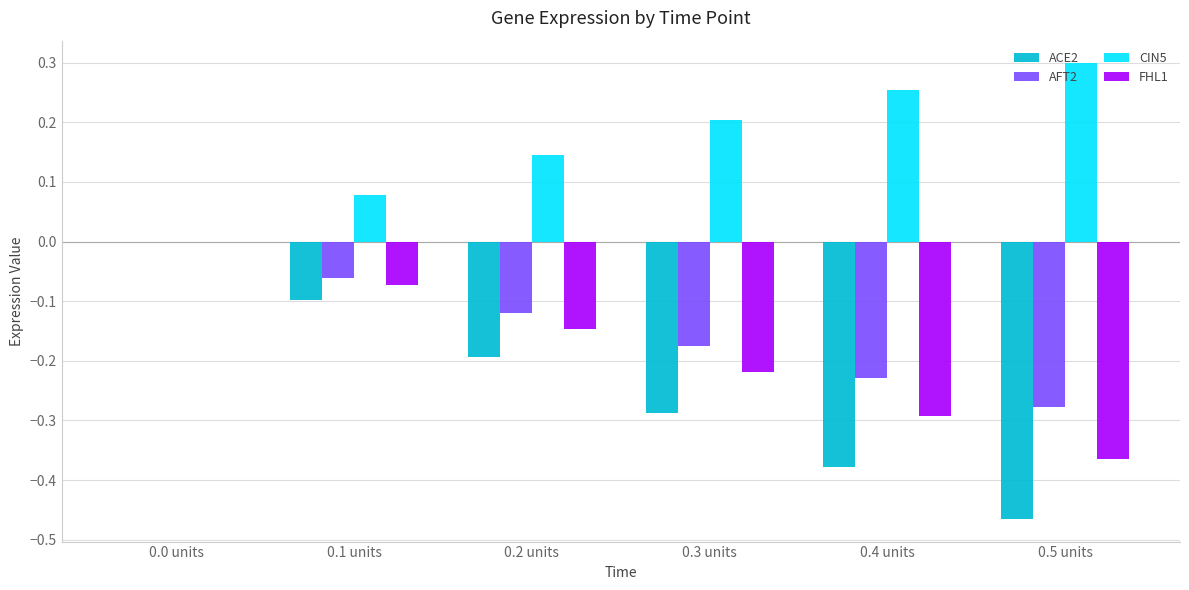

At which category does the chart reach its peak across all series?

0.5 units